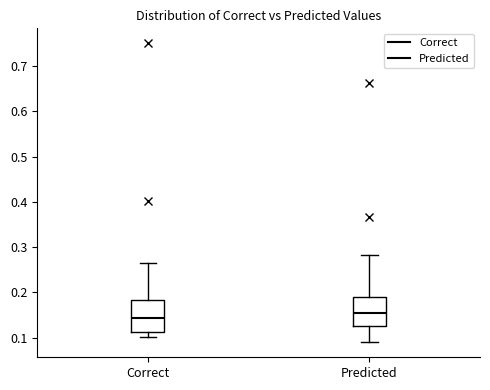

Reading left to right, transcribe this box plot: for each box, give where its median line is, the range the box spans, and where its two whiskers end, as read against the y-axis. The values are not printed on the chart, so give them approximately, as read against the axis.

Correct: median 0.14, box 0.11 to 0.18, whiskers 0.10 to 0.26
Predicted: median 0.15, box 0.13 to 0.19, whiskers 0.09 to 0.28